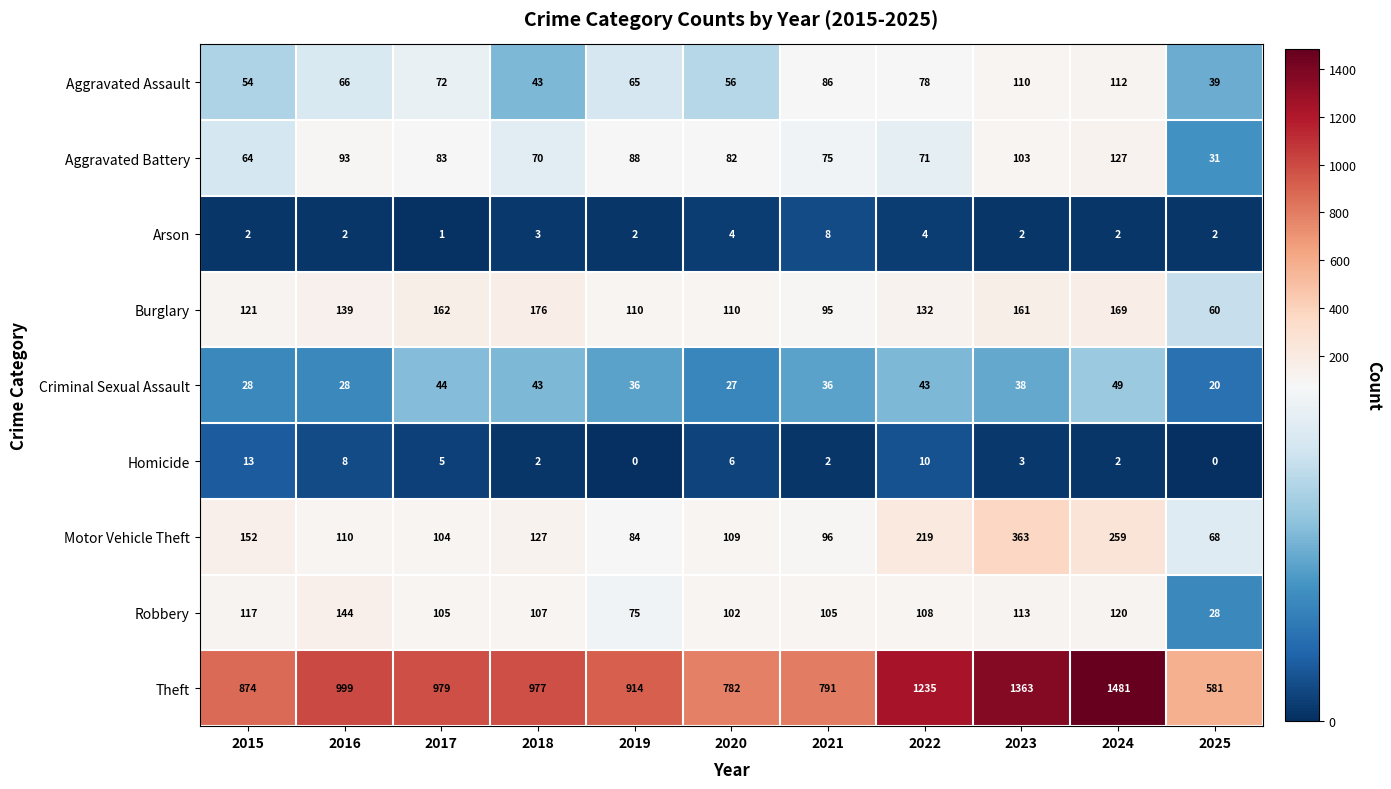

At which label does Theft first exceed 977?

2016